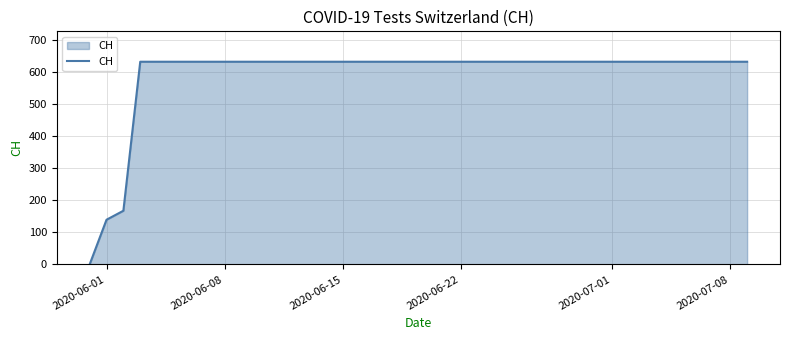

What is the maximum value shown in the chart?

631